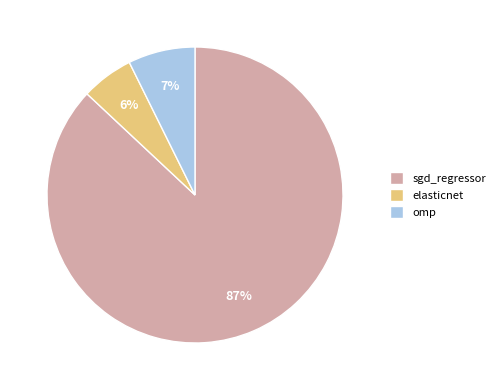

Count the number of slices in the pie.

3